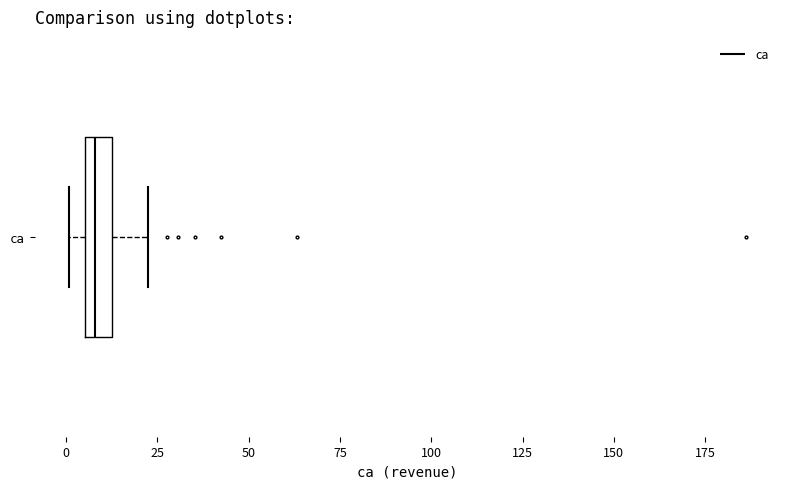

Where is the left edge of the box for ca on the x-axis? The values are not printed on the chart, so give them approximately, as read against the axis.

5